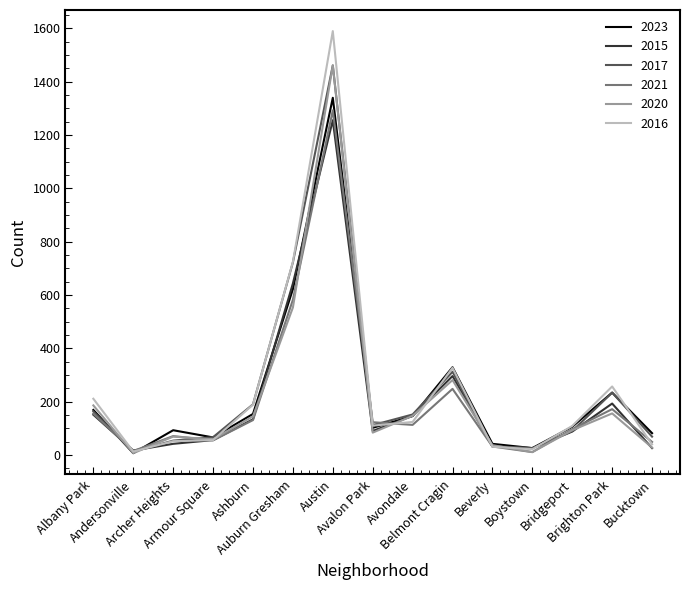

How many series are shown in this chart?

6